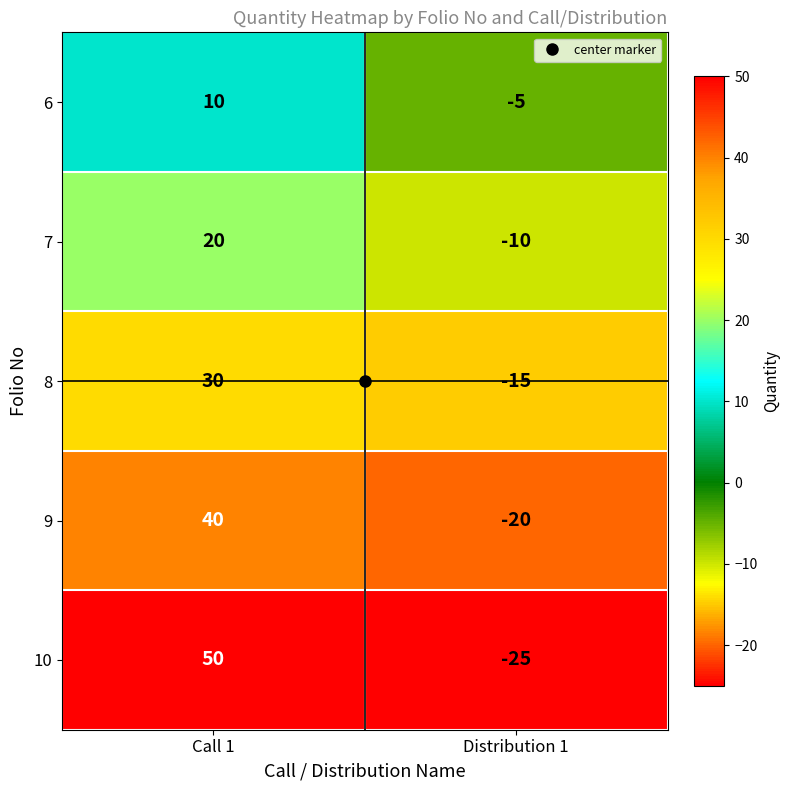

Rank the series by their maximum value, from lowest to highest.

6, 7, 8, 9, 10